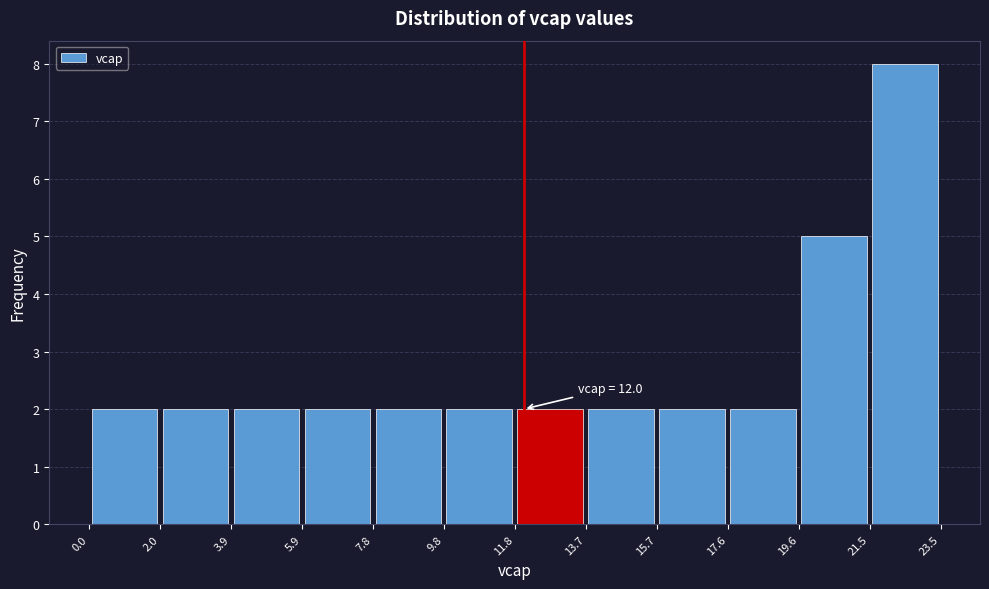

Over which range of the x-axis is the bar tallest?

21.5 to 23.5